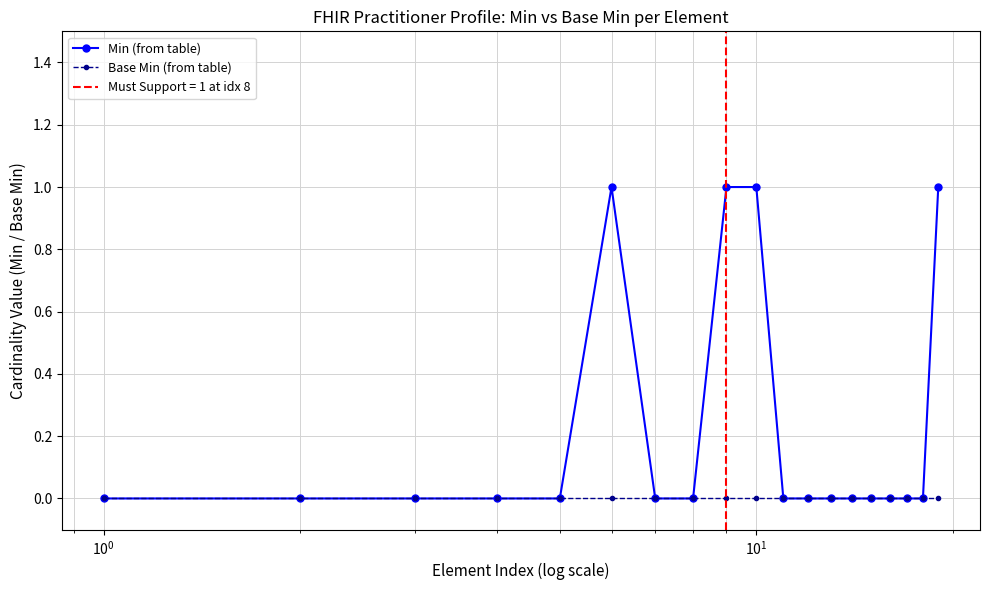

At how many categories does at least one series exceed 0?

4